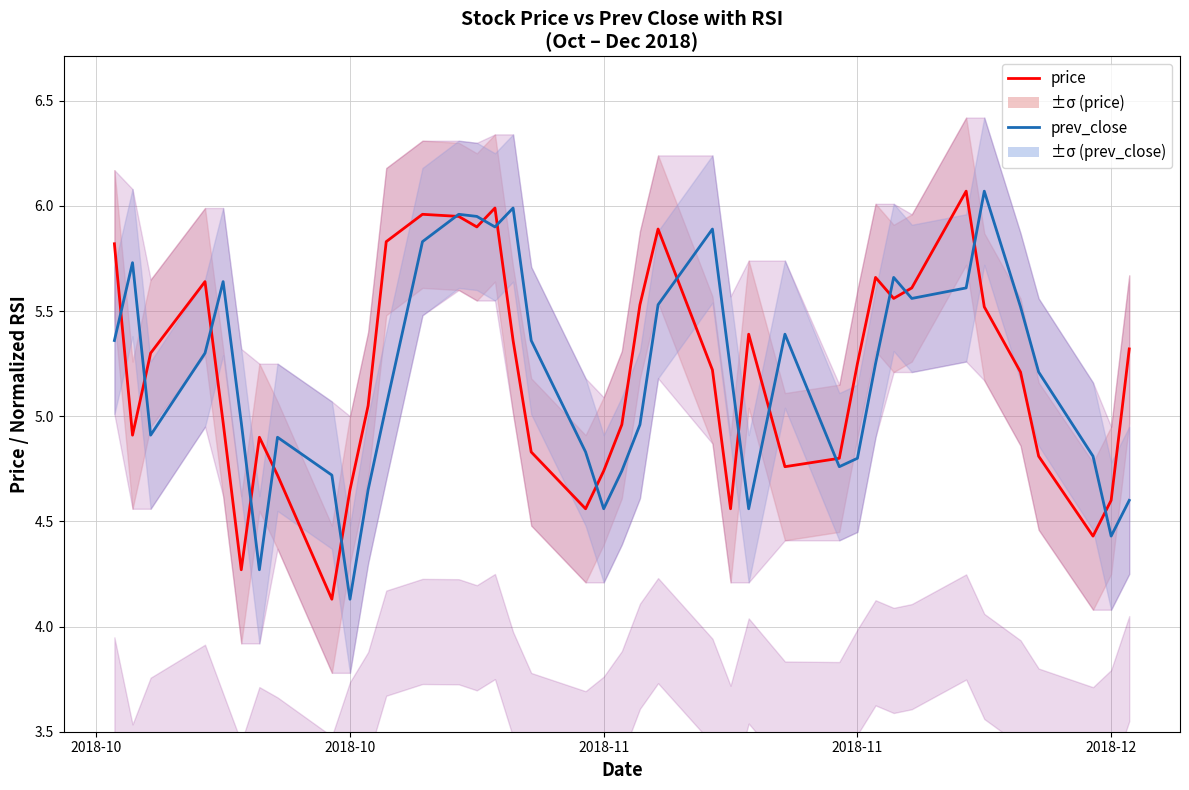

True or false: prev_close and price intersect in this chart.

True